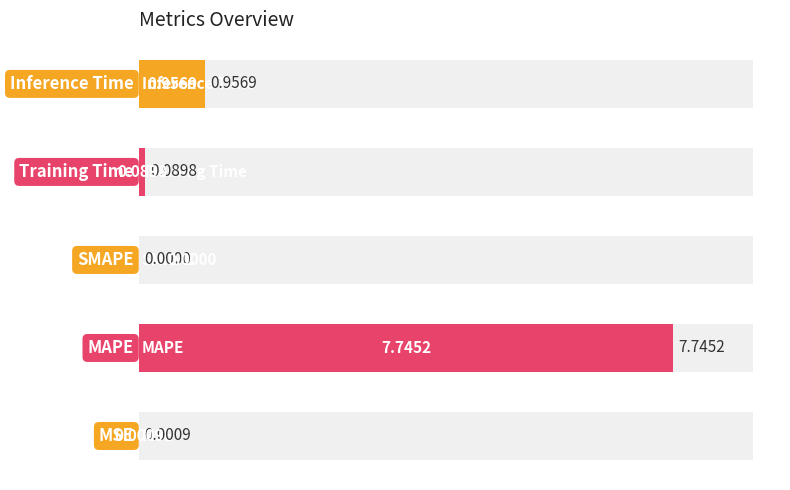

Reading left to right, list all the values displayed in this chart.

0.0	7.7	0.0	0.1	1.0